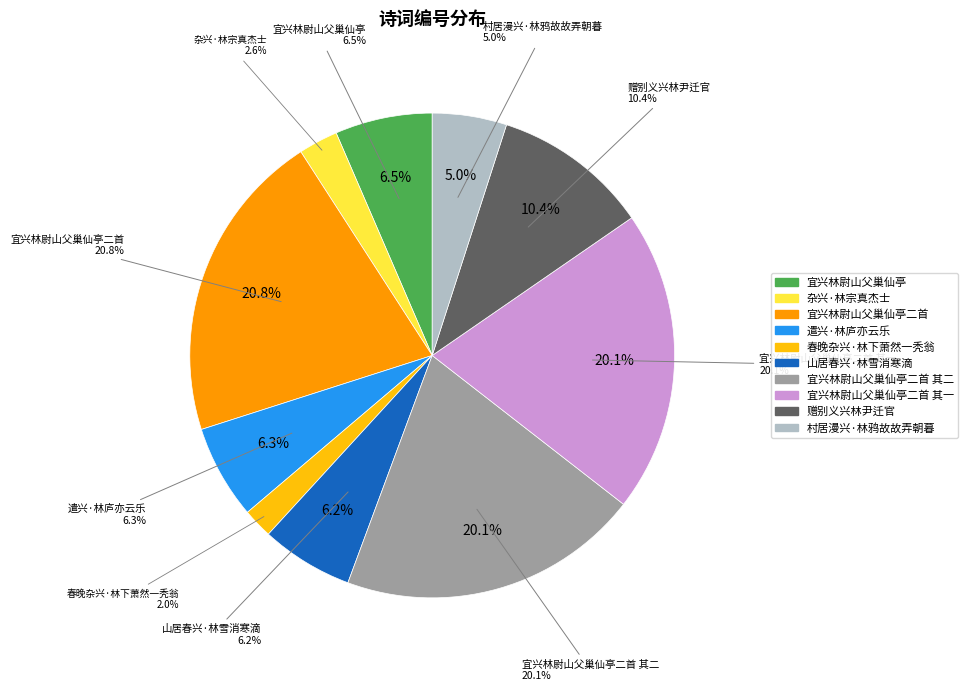

What is the total percentage of 山居春兴·林雪消寒滴 and 宜兴林尉山父巢仙亭二首?

27.0%